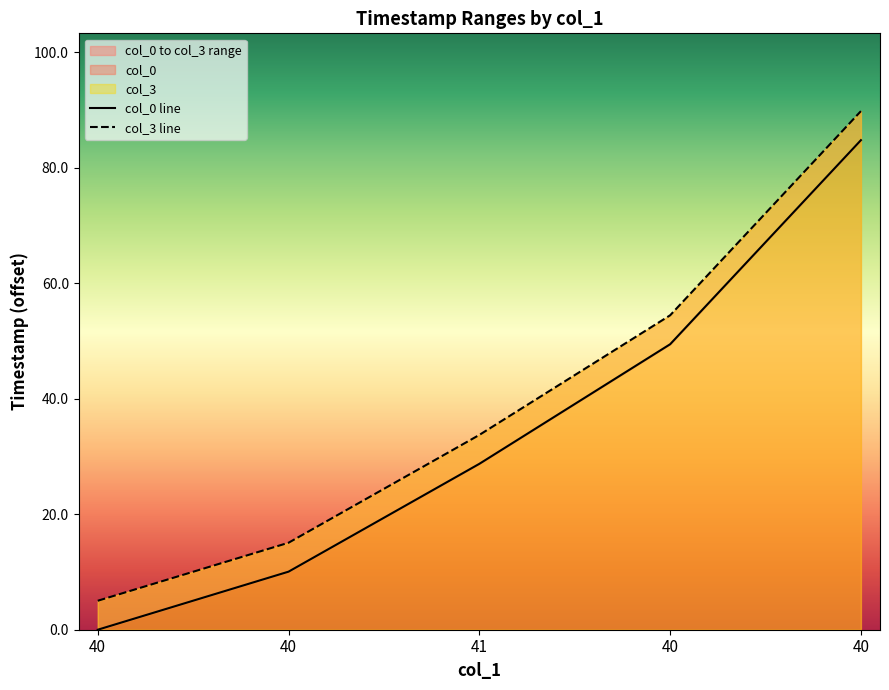

True or false: col_3 line and col_0 line cross at least once.

False